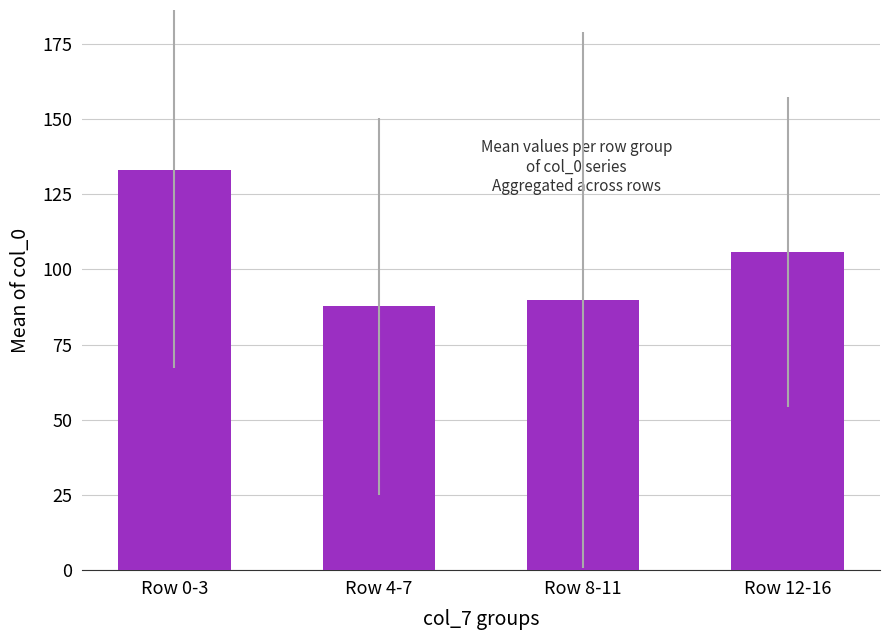

Reading right to left, list all the values displayed in this chart.

Row 12-16=105.8	Row 8-11=89.8	Row 4-7=87.8	Row 0-3=133.0